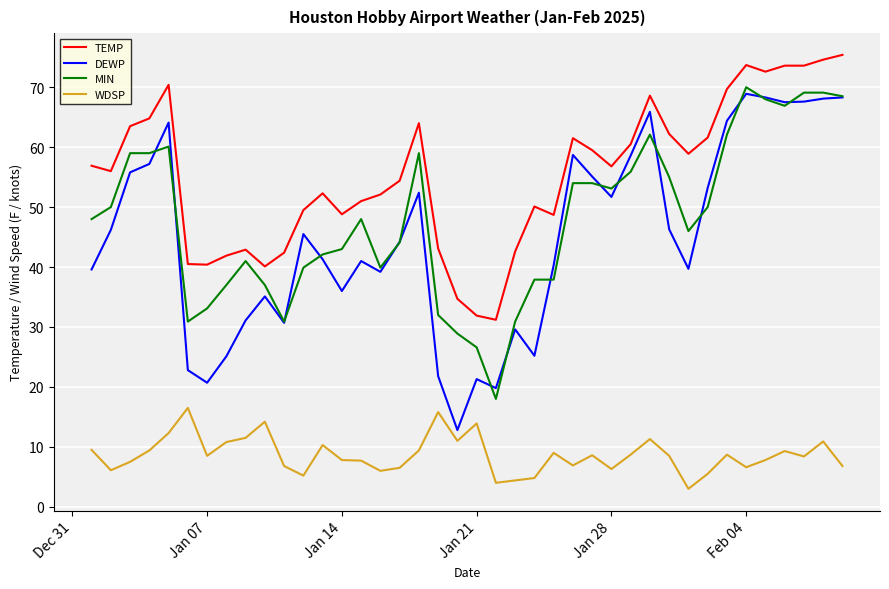

What are all the series names shown in the legend?

TEMP, DEWP, MIN, WDSP